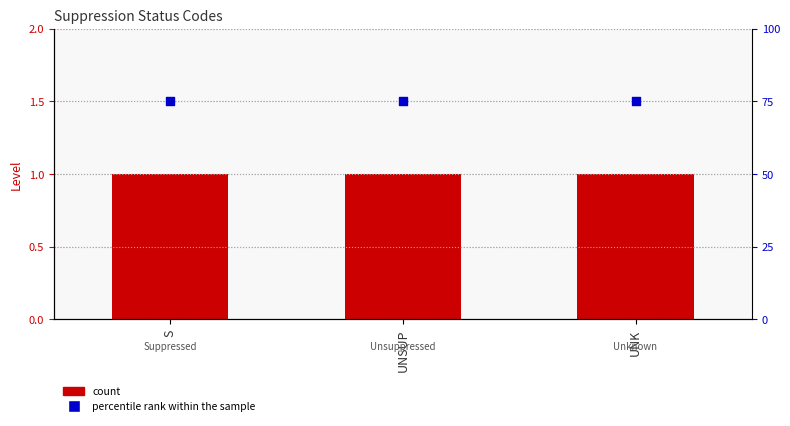

Which series has the largest Y range (max minus min)?

Level